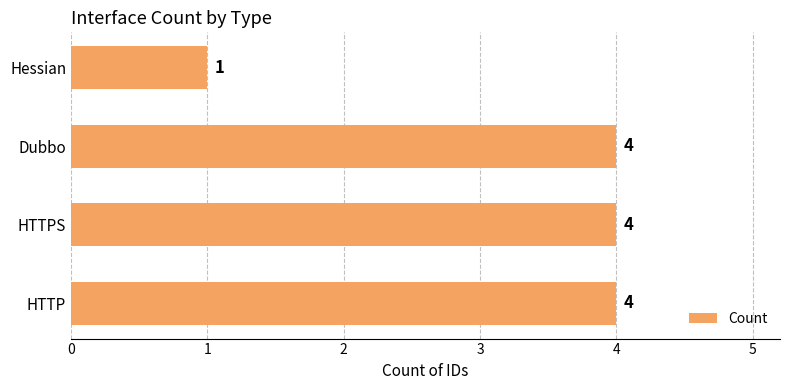

Reading bottom to top, extract all data points from this chart.

4	4	4	1